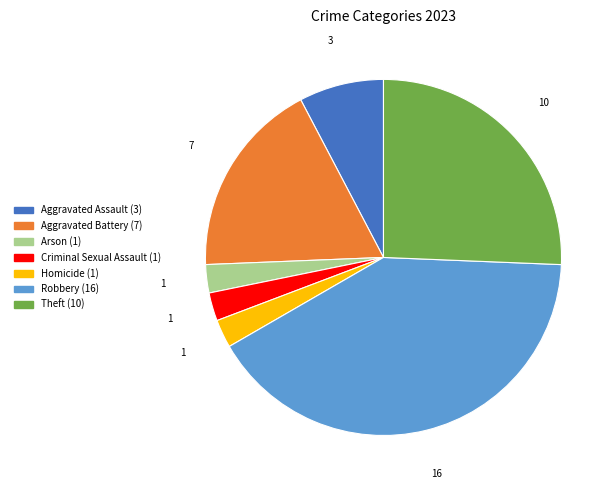

Which category has the biggest portion of the pie?

Robbery